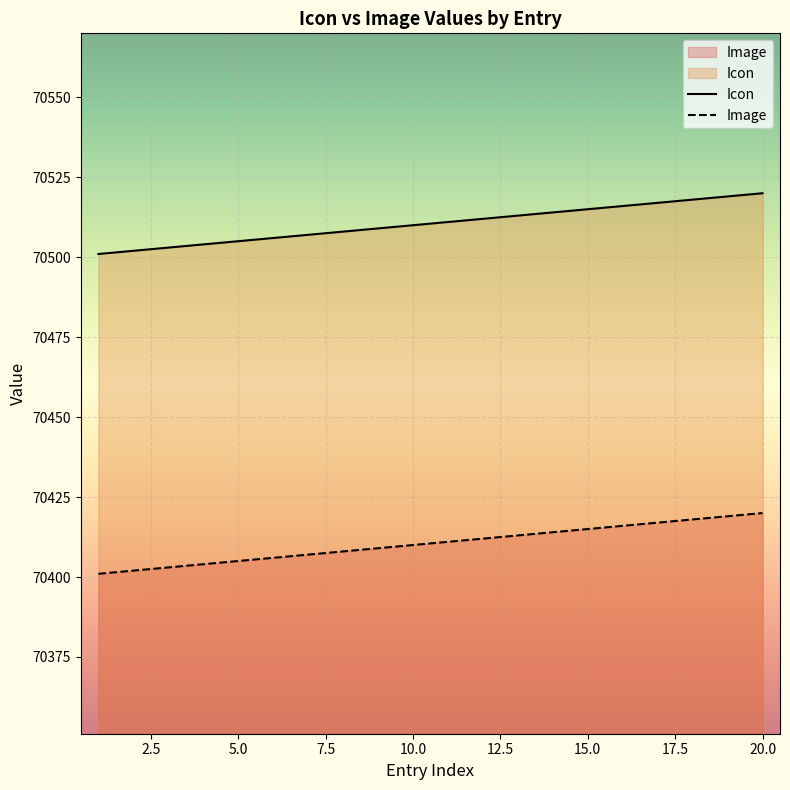

At how many categories does at least one series exceed 70517?

3